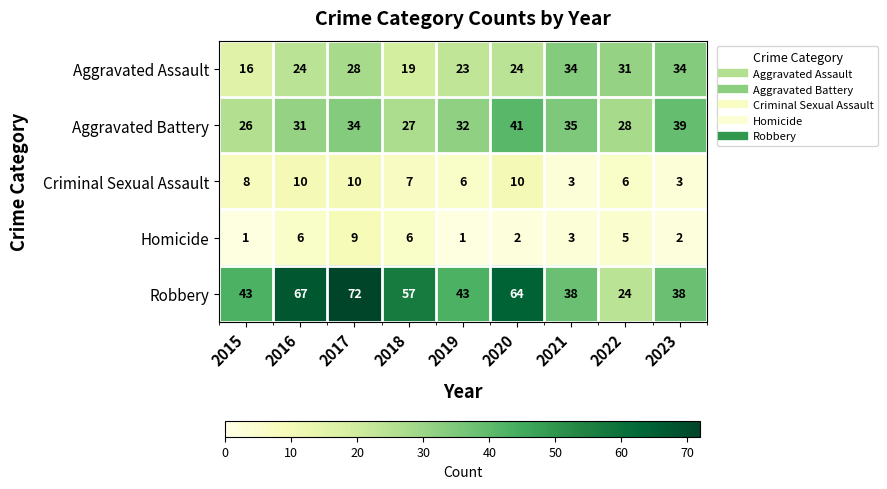

Where is Homicide nearest to the value 5?

2022